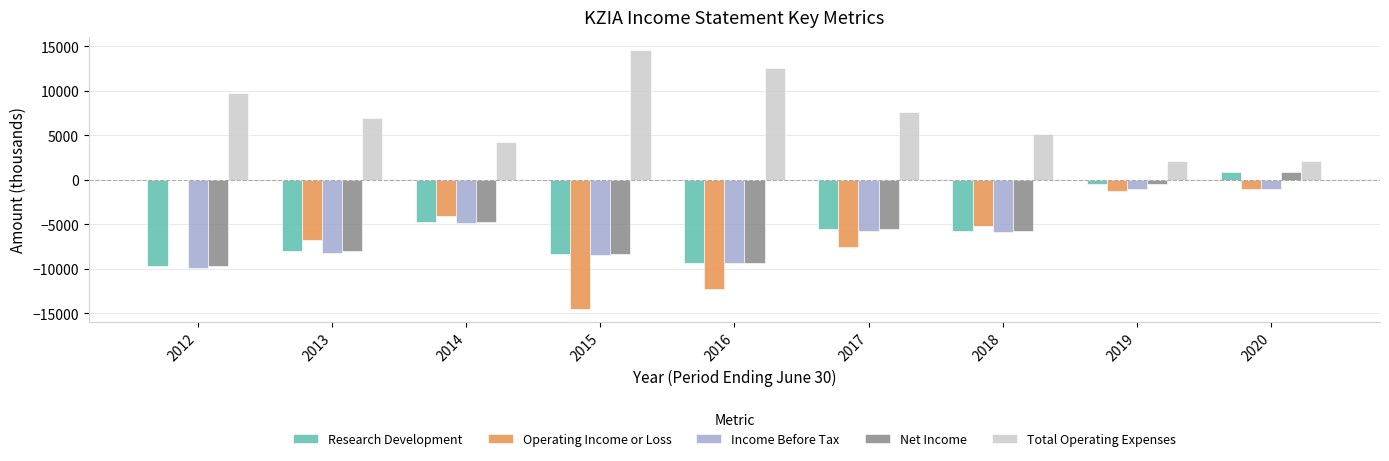

How many values in the Income Before Tax series exceed -5900?

4